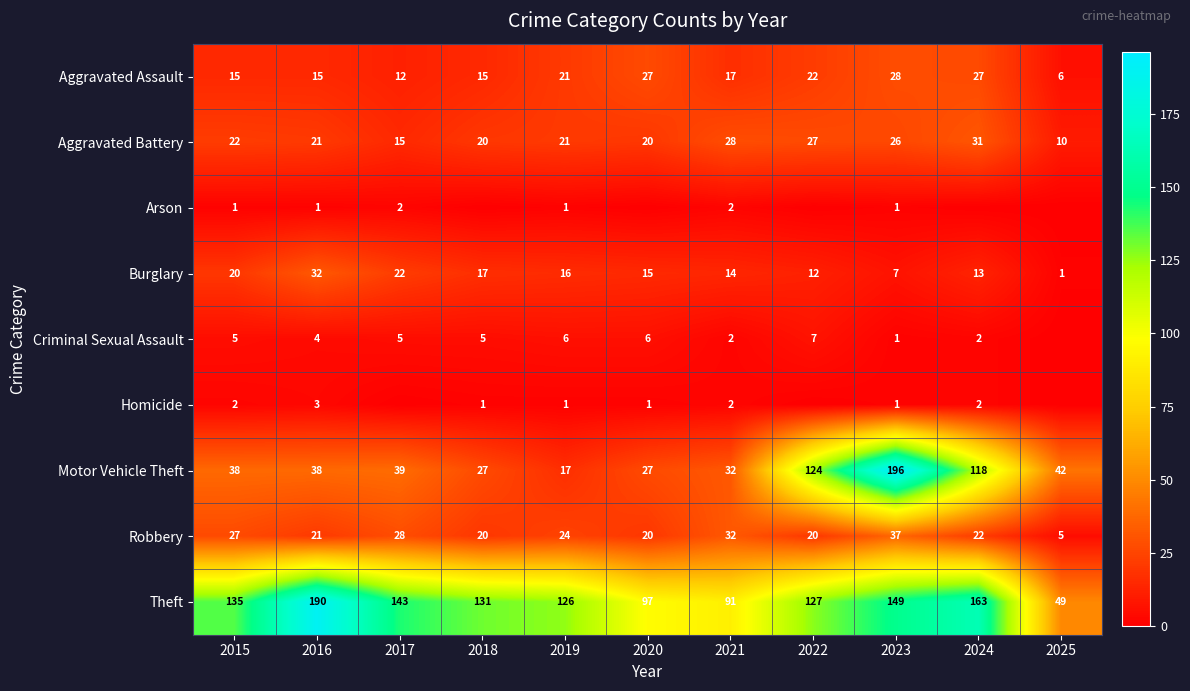

Which has a higher value, 2015 or 2021?

2021